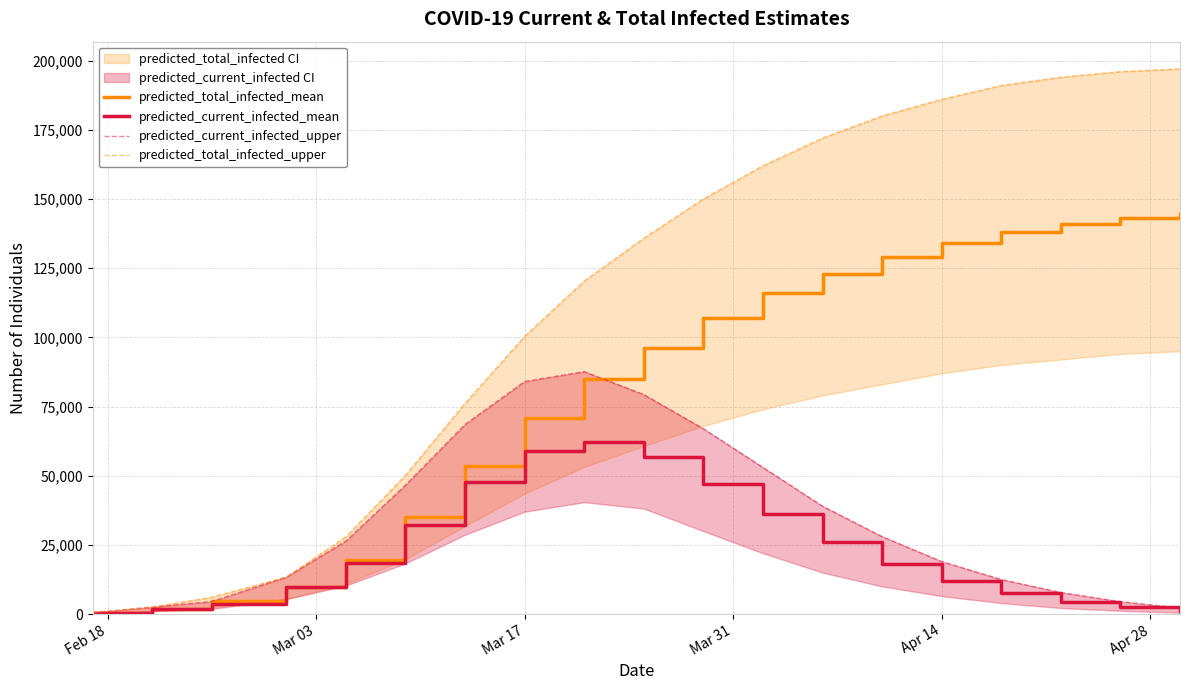

True or false: predicted_total_infected_upper and predicted_total_infected_mean intersect in this chart.

False